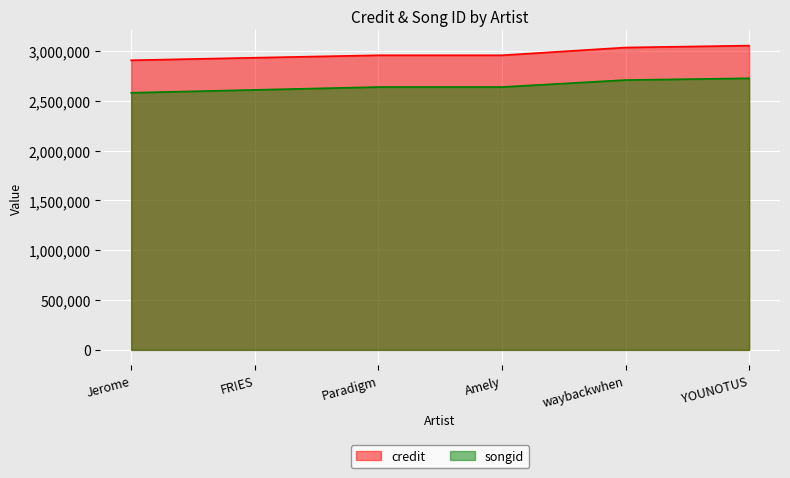

How many lines are shown in the chart?

2